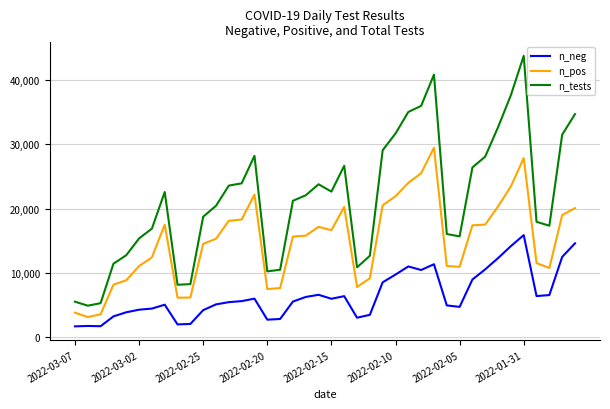

Which series has the largest range (max minus min)?

n_tests